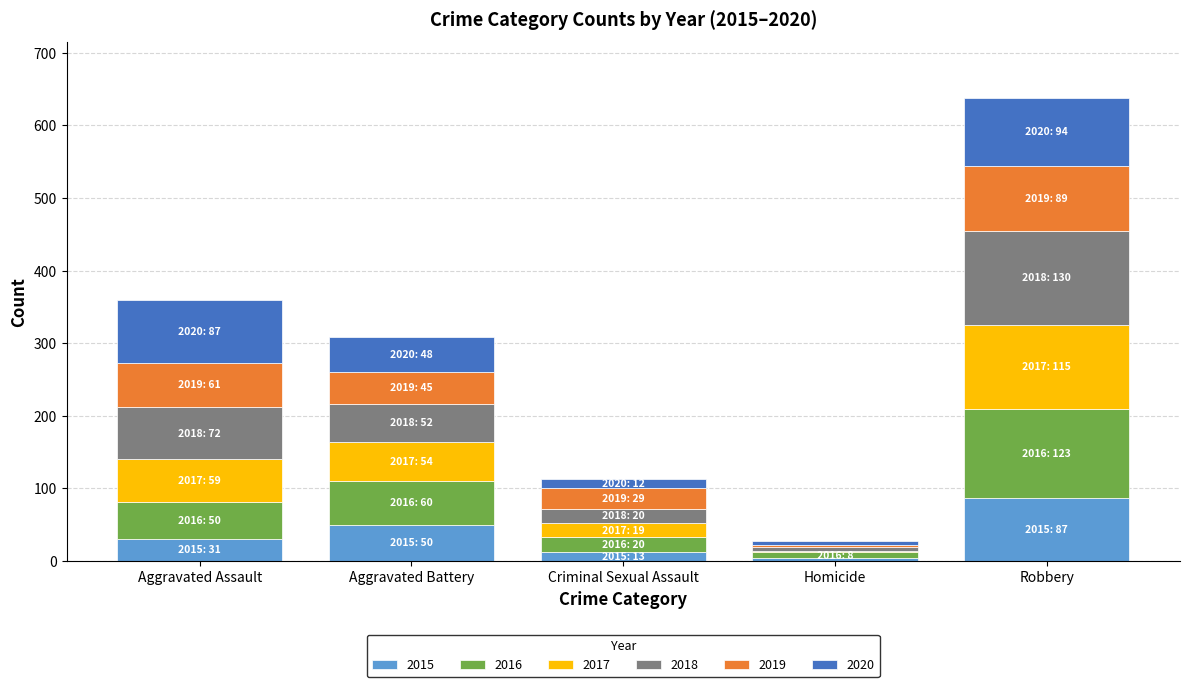

The value of 2015 at Robbery is 87. True or false?

True